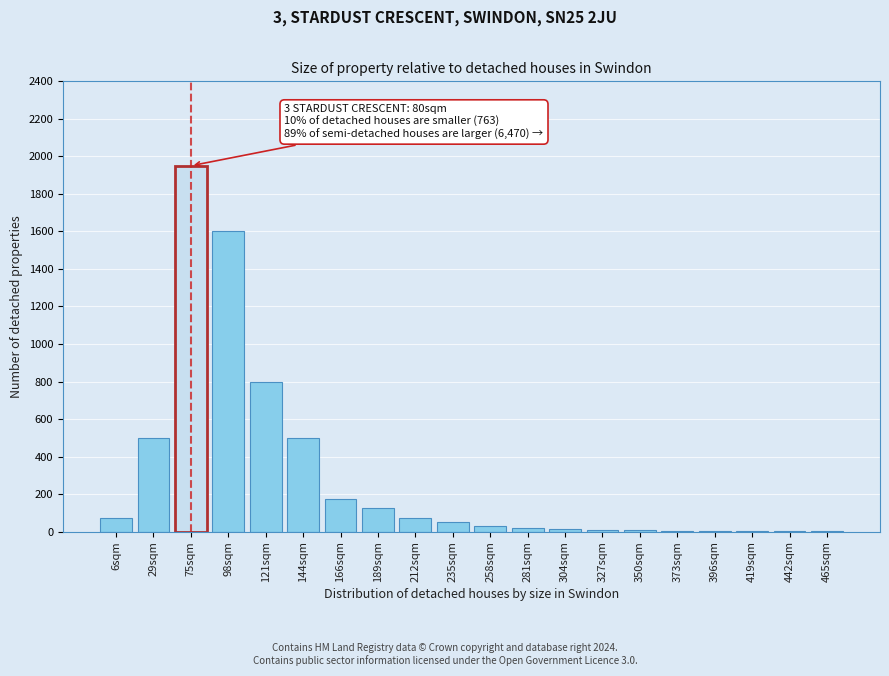

At which category does the chart reach its peak across all series?

75sqm